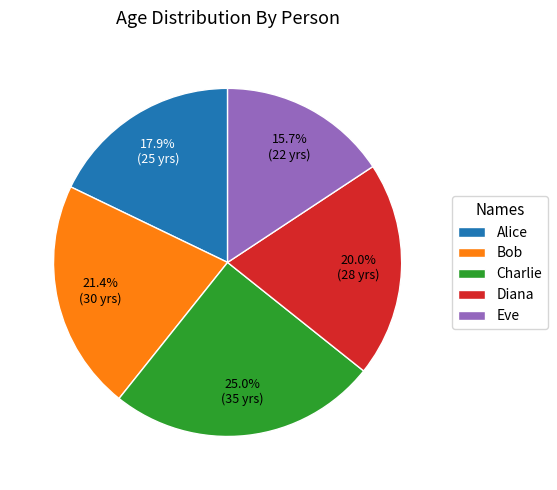

Which has a higher value, Bob or Eve?

Bob